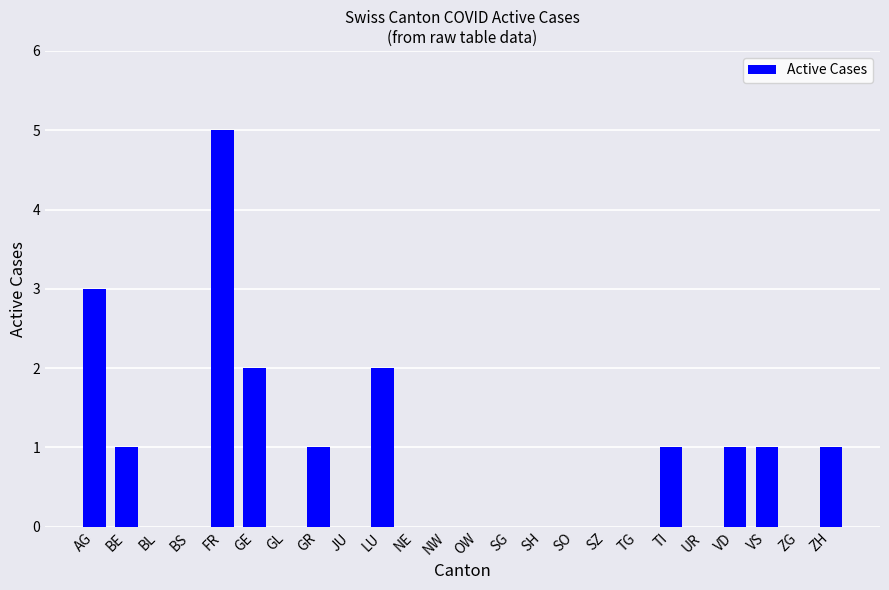

The chart shows a value of 1 at GE. True or false?

False